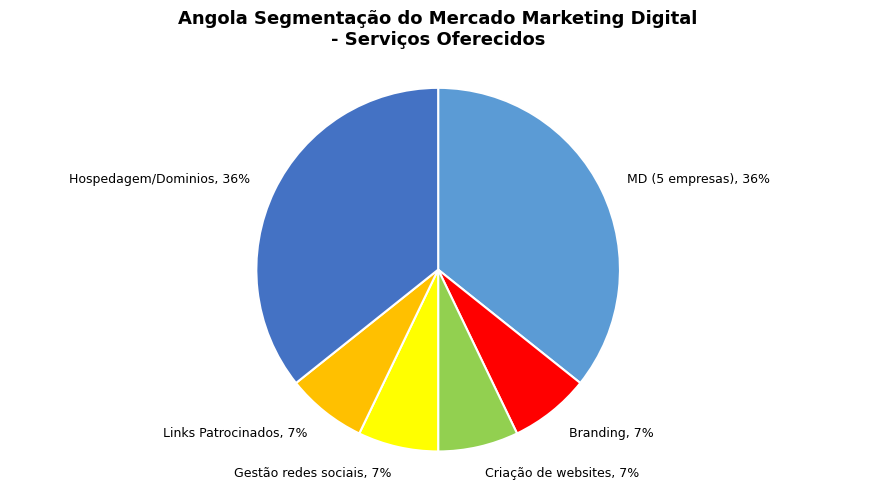

To the nearest percent, what percentage of the pie is Hospedagem/Dominios?

36%